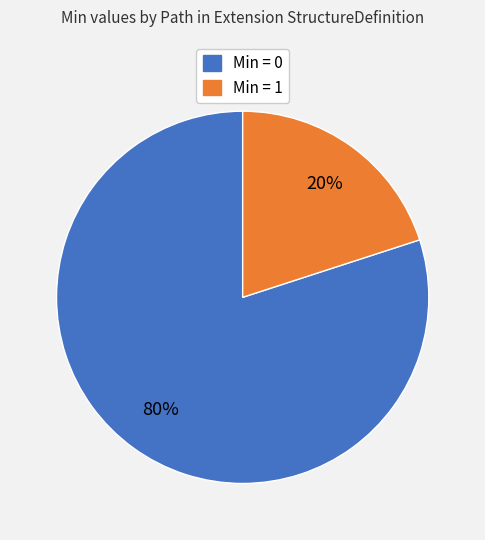

What percentage is the Min = 0 slice, to the nearest percent?

80%